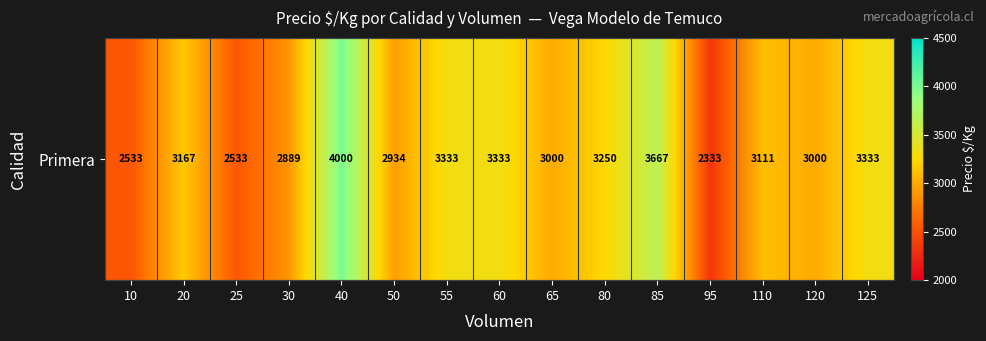

Which label corresponds to the largest value in the chart?

40